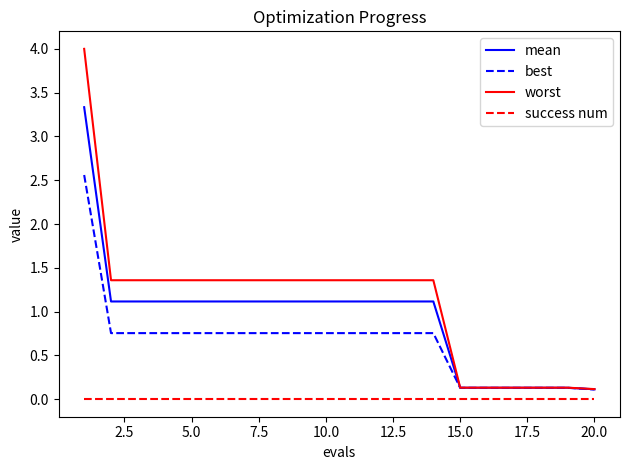

True or false: success num and best intersect in this chart.

False